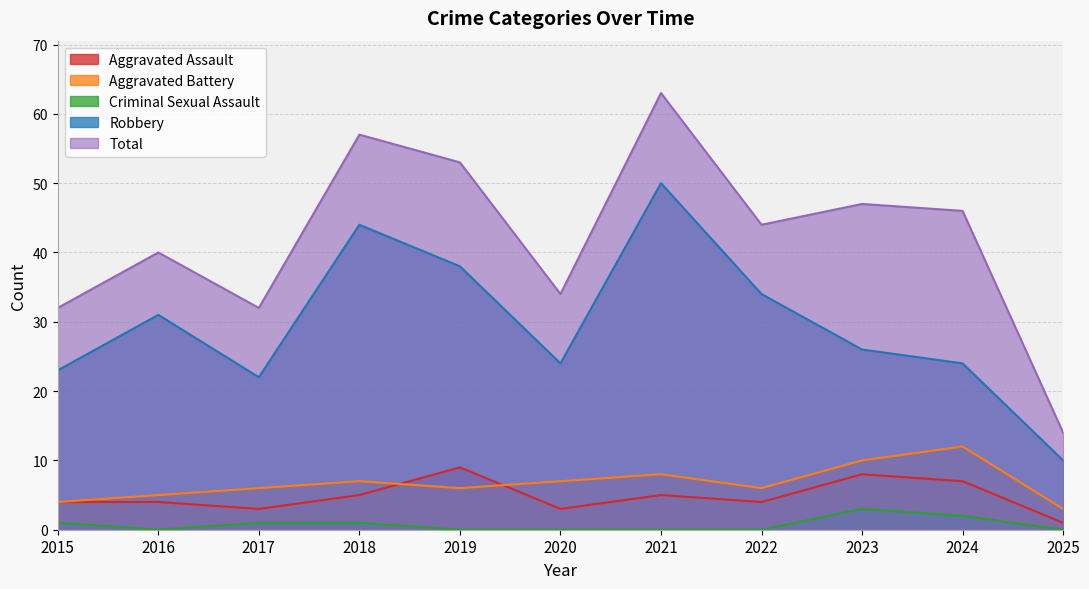

Reading left to right, list all the values displayed in this chart.

Aggravated Assault: 2015=4	2016=4	2017=3	2018=5	2019=9	2020=3	2021=5	2022=4	2023=8	2024=7	2025=1
Aggravated Battery: 2015=4	2016=5	2017=6	2018=7	2019=6	2020=7	2021=8	2022=6	2023=10	2024=12	2025=3
Criminal Sexual Assault: 2015=1	2016=0	2017=1	2018=1	2019=0	2020=0	2021=0	2022=0	2023=3	2024=2	2025=0
Robbery: 2015=23	2016=31	2017=22	2018=44	2019=38	2020=24	2021=50	2022=34	2023=26	2024=24	2025=10
Total: 2015=32	2016=40	2017=32	2018=57	2019=53	2020=34	2021=63	2022=44	2023=47	2024=46	2025=14